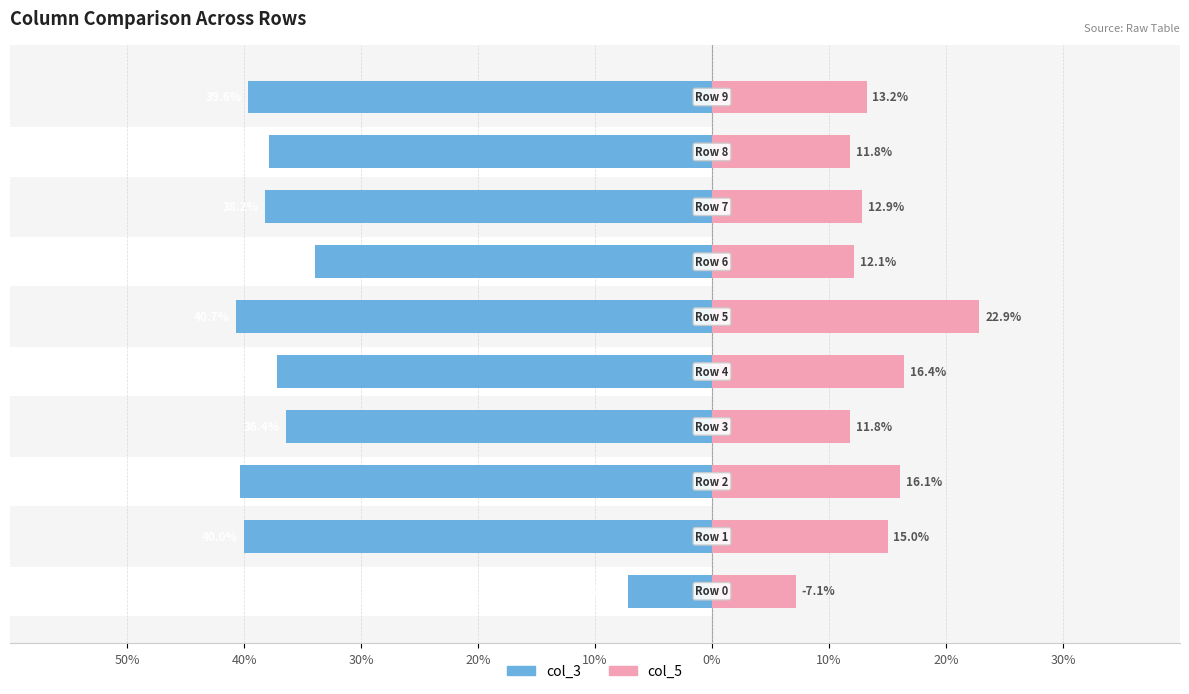

Which series has the largest range (max minus min)?

col_3